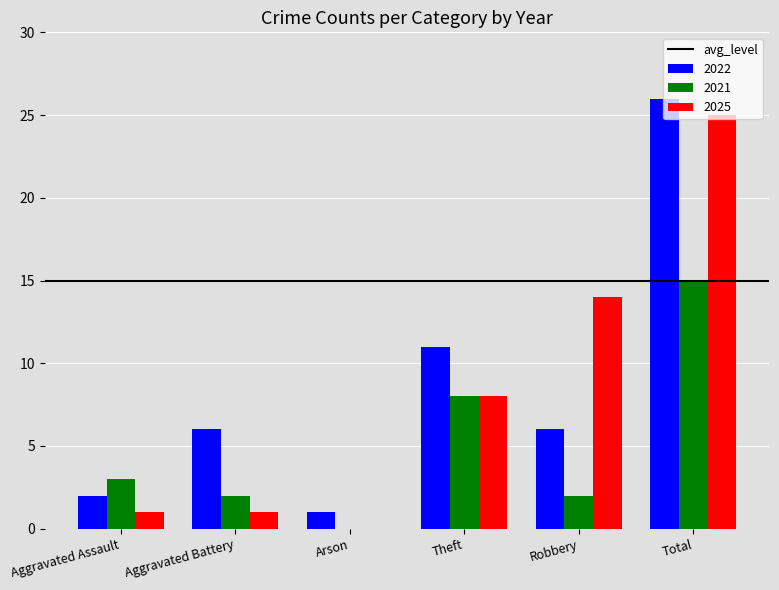

Is the value of 2022 at Total greater than the value of 2025 at Robbery?

Yes